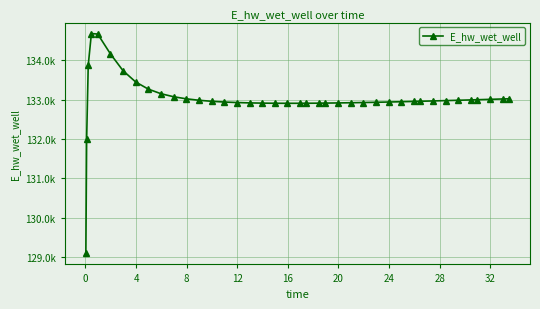

What is the maximum value shown in the chart?

134679.0